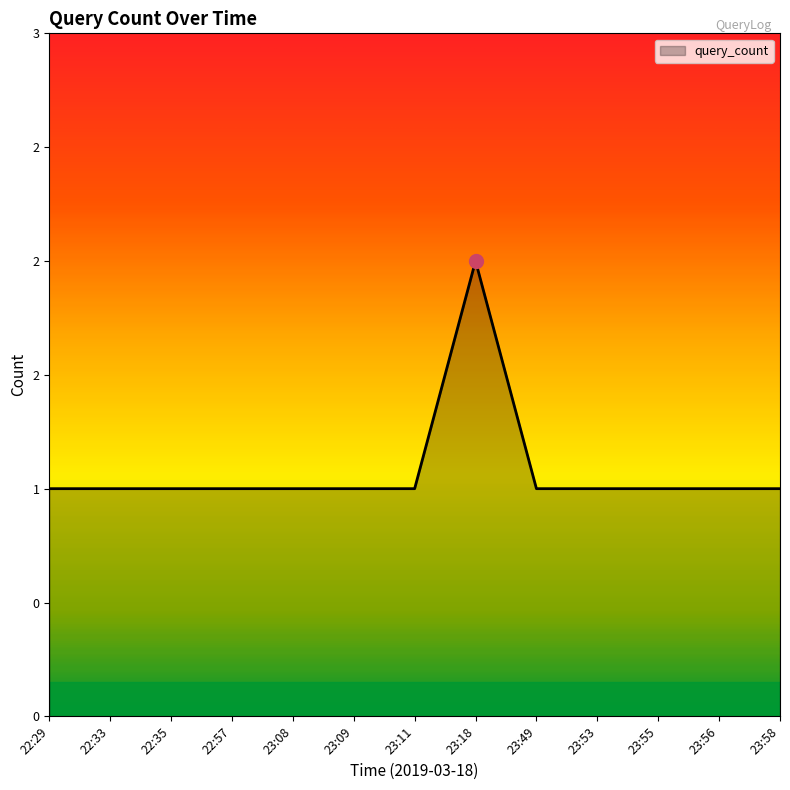

What is the value of the 7th point from the left?

1